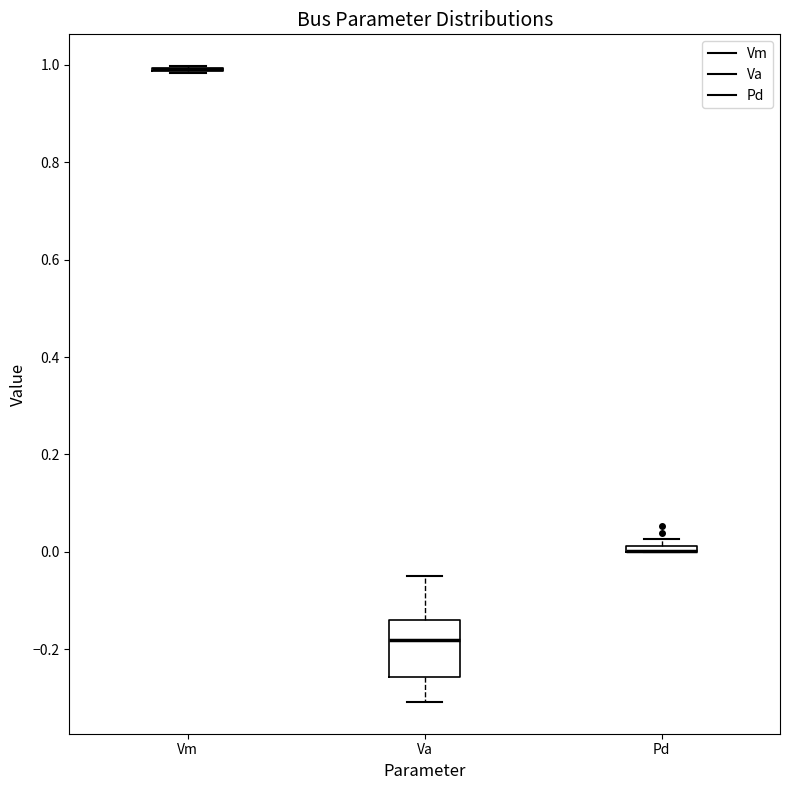

Comparing the boxes themselves (not the whiskers), which one is the tallest?

Va